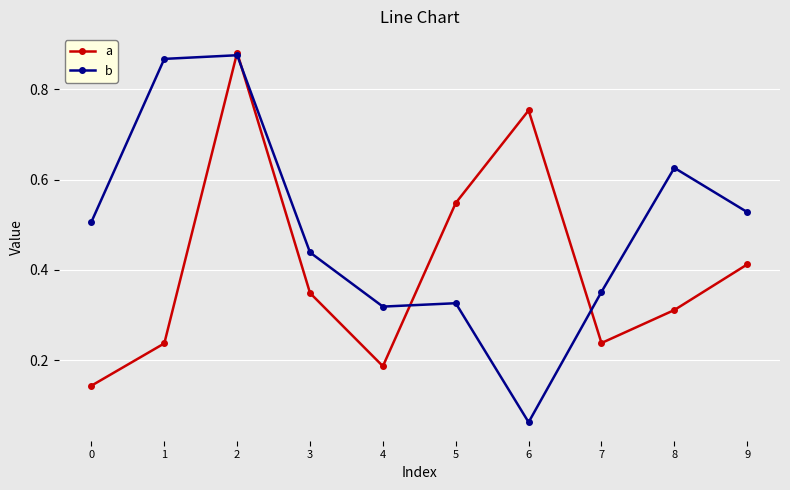

After their last crossing, which series has the higher values: a or b?

b